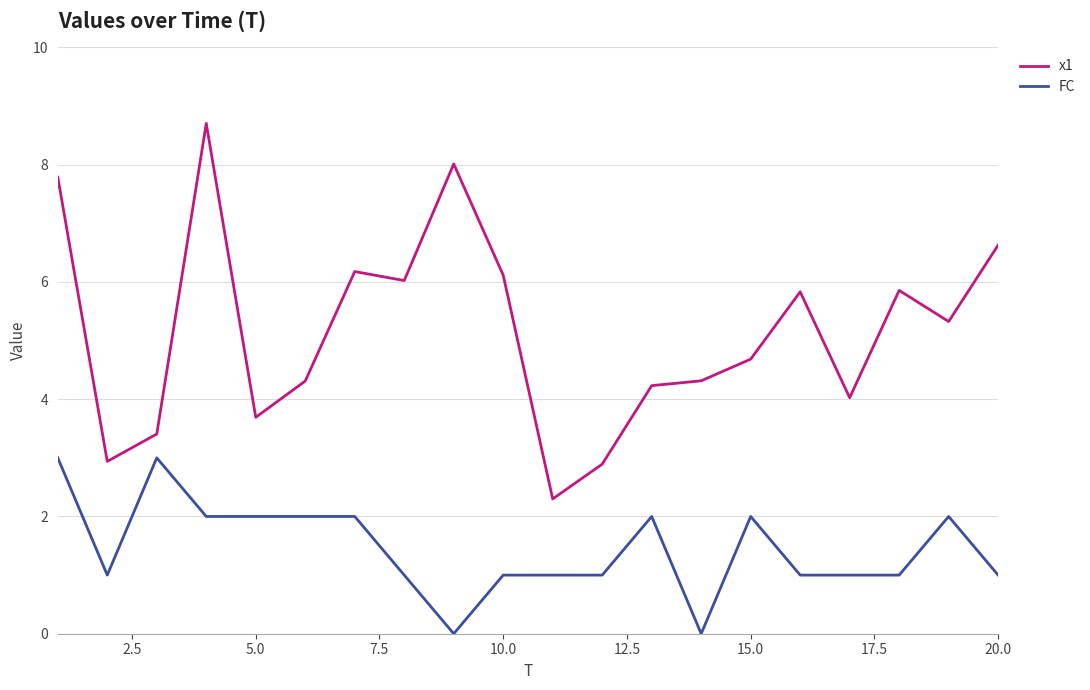

What is the difference between the maximum and minimum values in the x1 series?

6.4